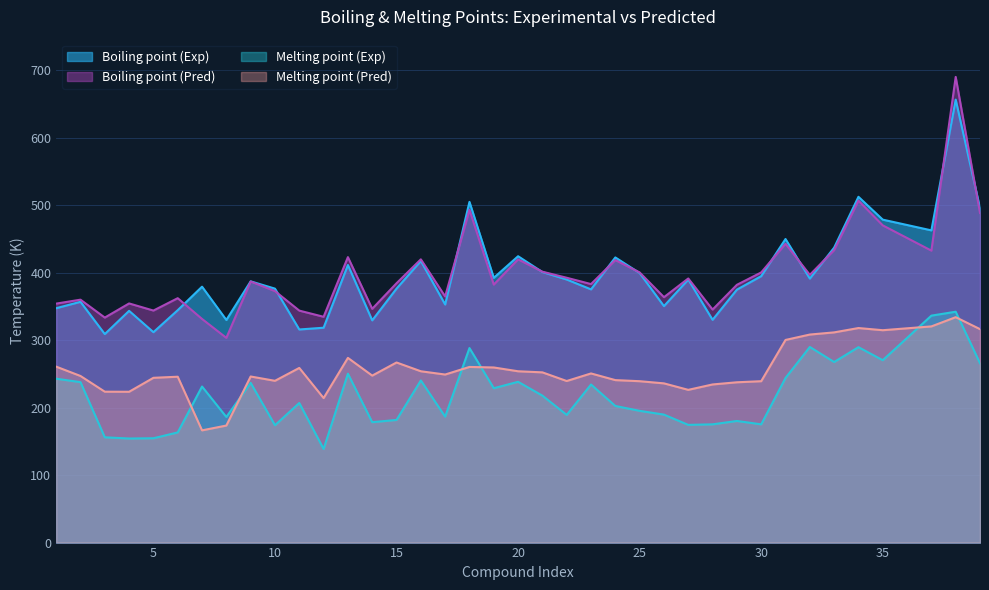

Rank the series by their maximum value, from highest to lowest.

Boiling point (Pred), Boiling point (Exp), Melting point (Exp), Melting point (Pred)